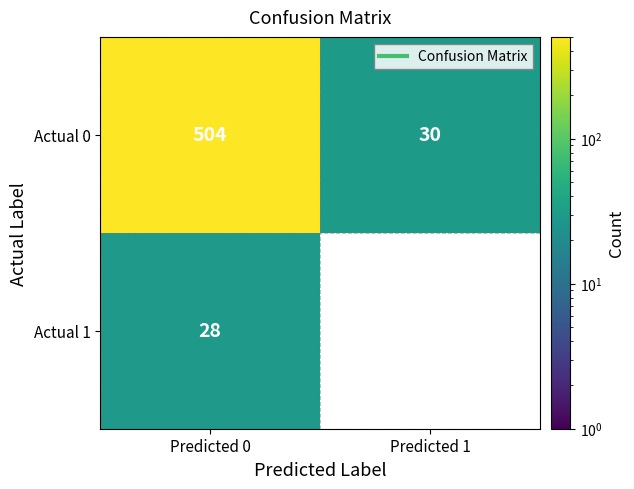

At how many categories does at least one series exceed 56?

1